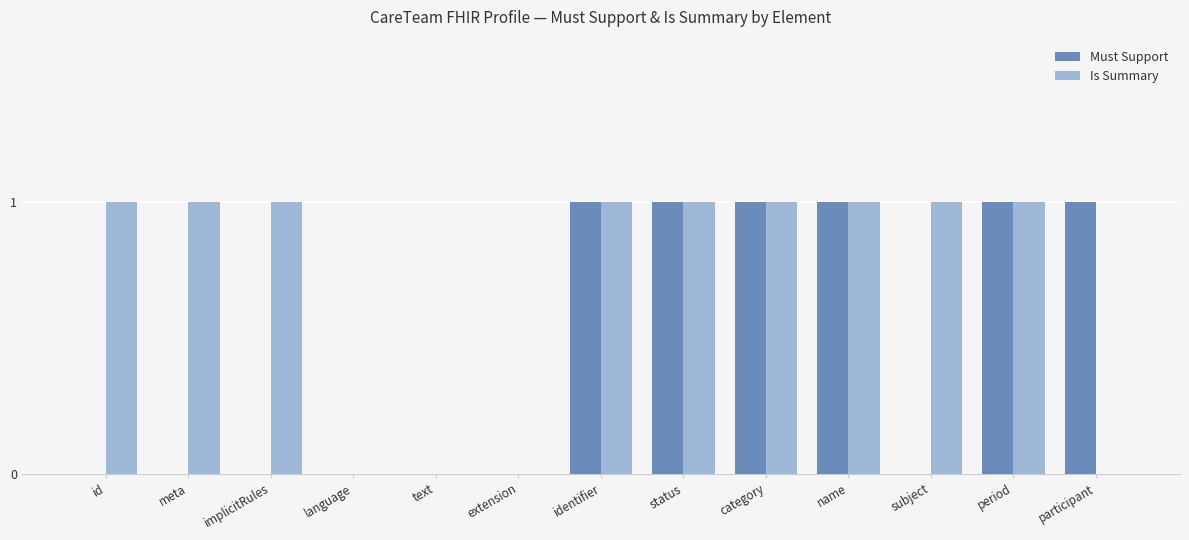

The Must Support series shows 2 at participant. True or false?

False